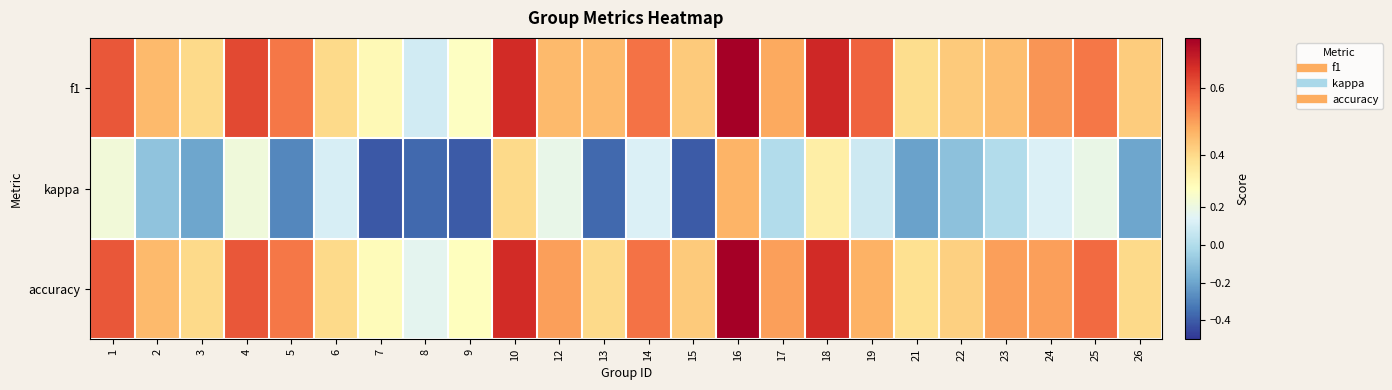

What is the total value across all series at 3?

0.6